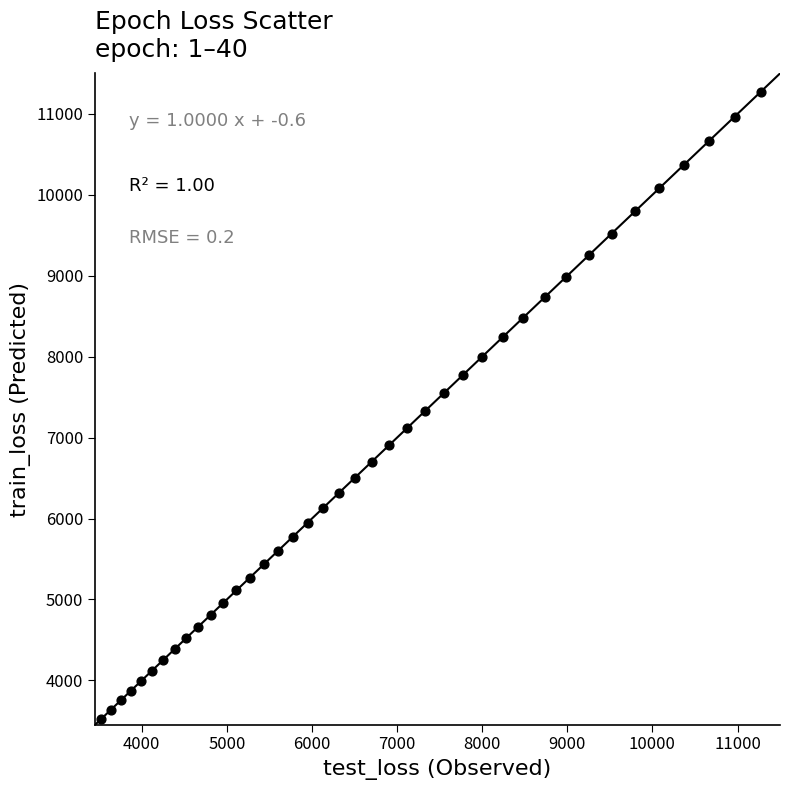

What is the range of Y values (max minus min)?

7749.3